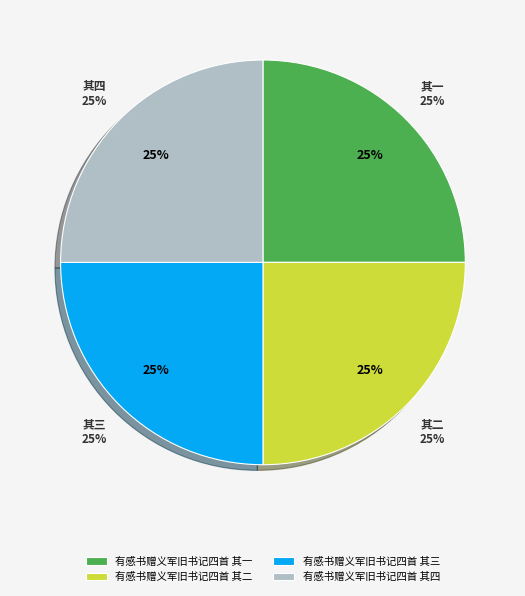

What is the smallest slice in the pie chart?

有感书赠义军旧书记四首 其一